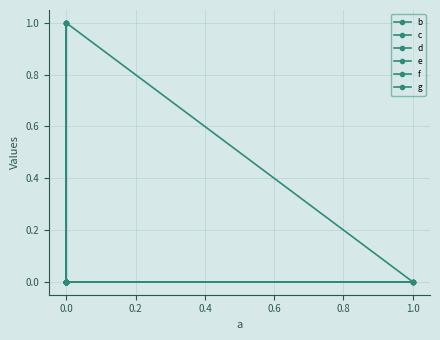

Is this an area chart (filled region under the line)?

No